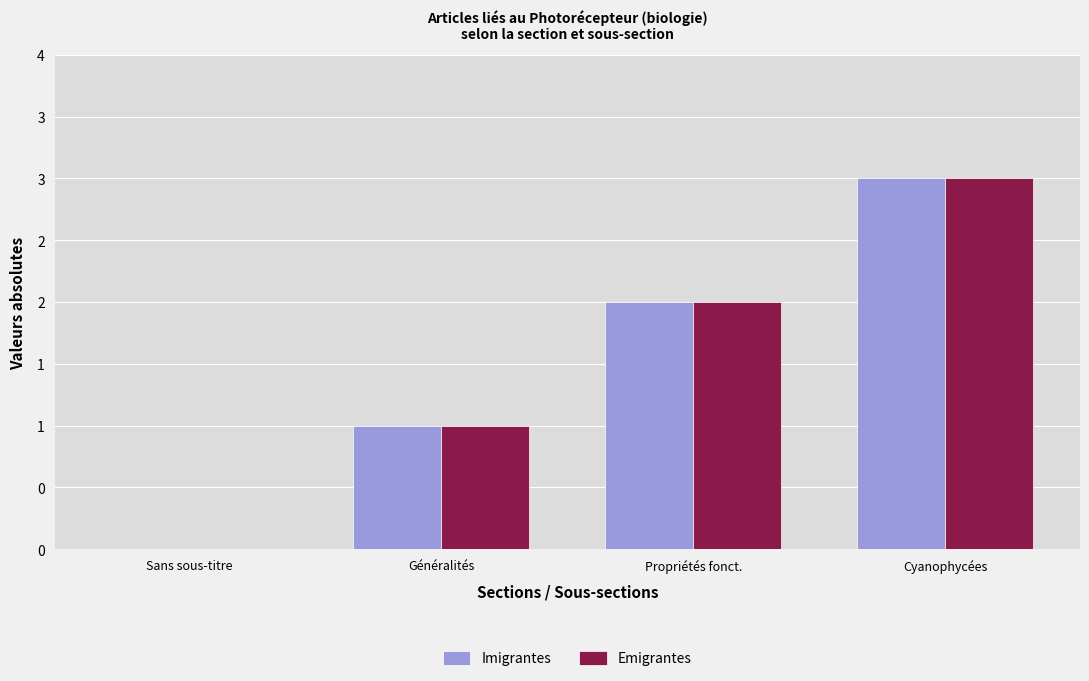

Reading left to right, list all the values displayed in this chart.

Imigrantes: Sans sous-titre=0	Généralités=1	Propriétés fonct.=2	Cyanophycées=3
Emigrantes: Sans sous-titre=0	Généralités=1	Propriétés fonct.=2	Cyanophycées=3